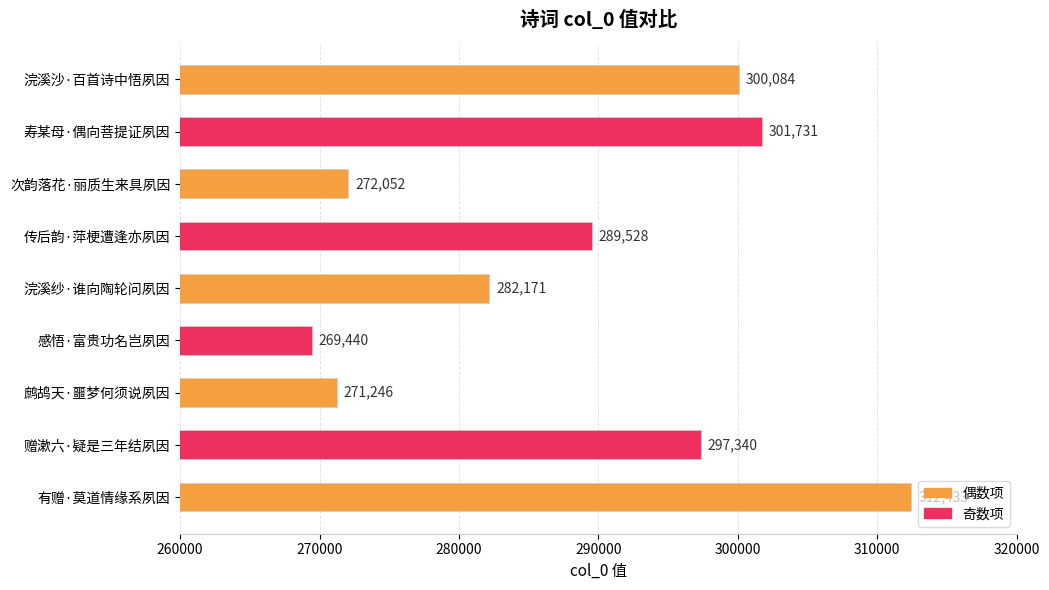

The chart shows a value of 203316 at 有赠·莫道情缘系夙因. True or false?

False